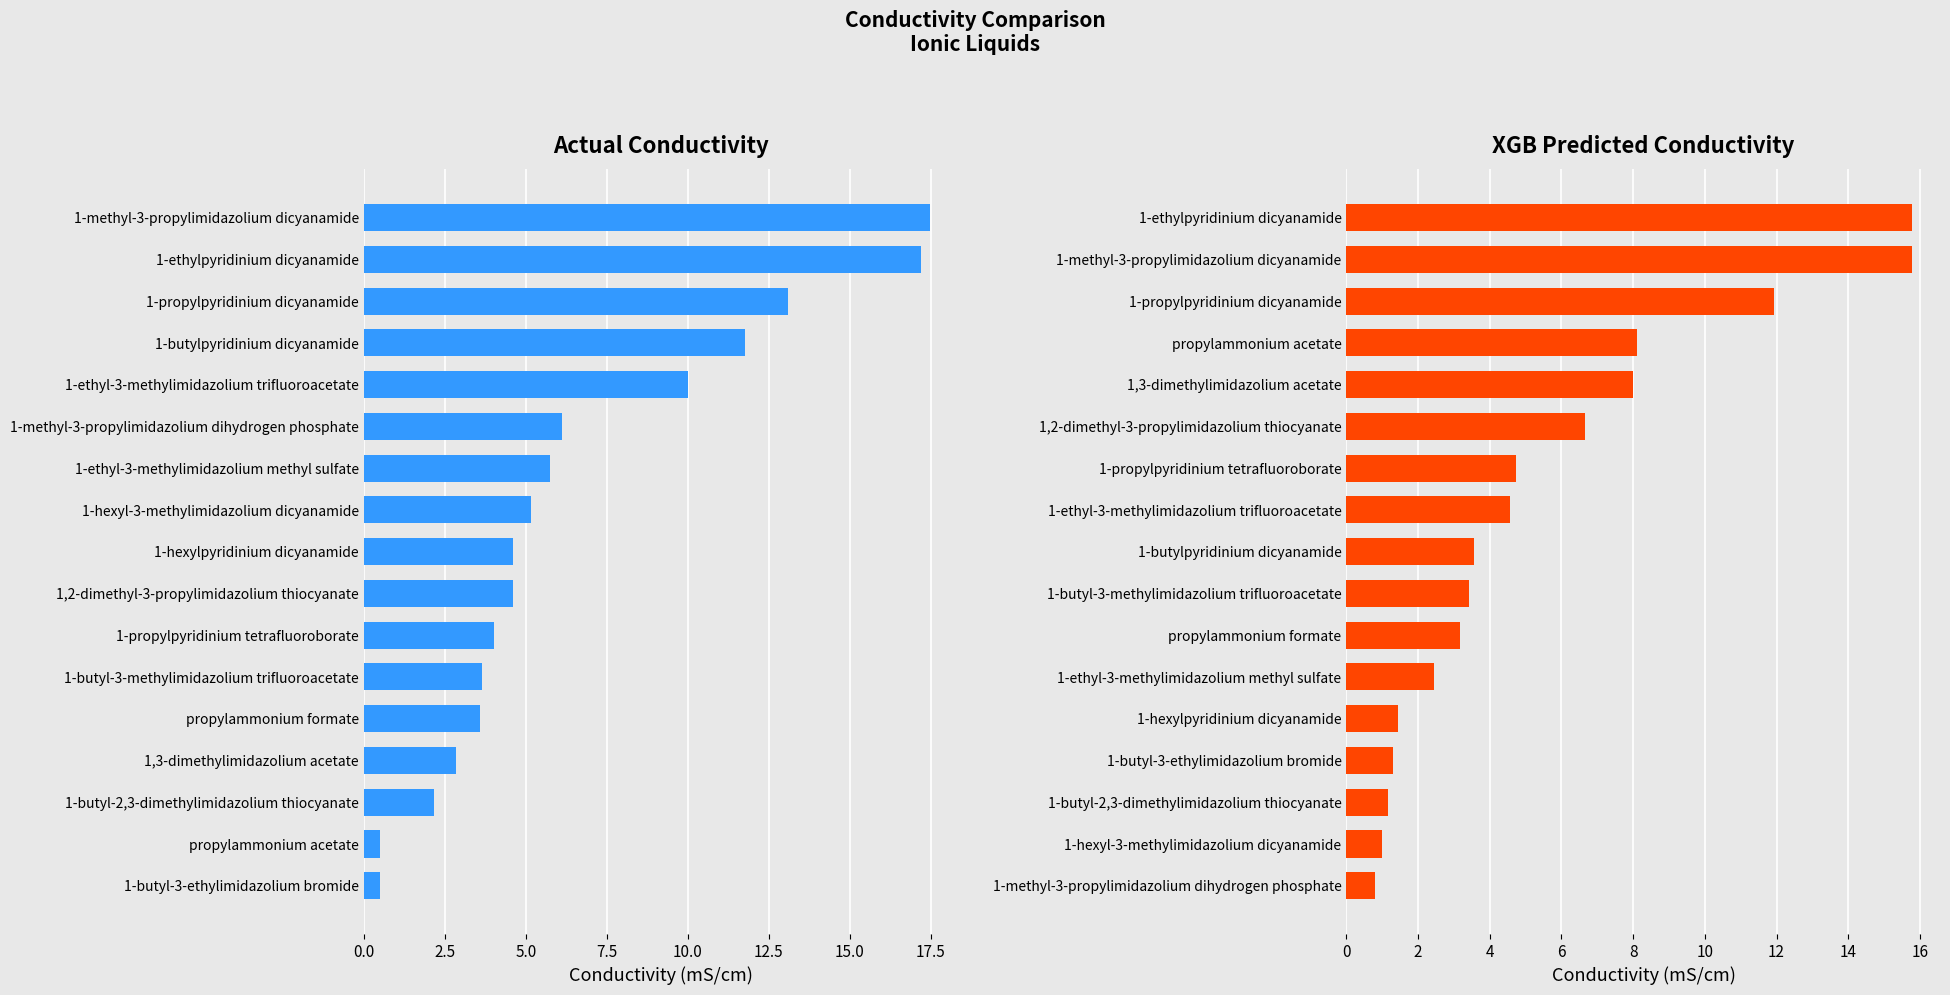

How many distinct data groups are displayed?

2